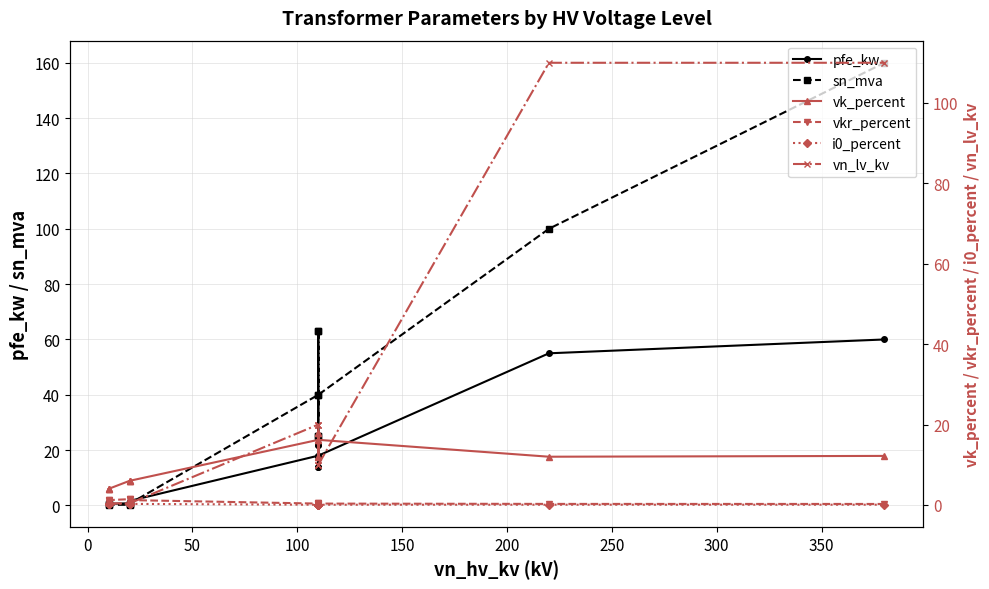

List the series in order of their peak value, lowest first.

i0_percent, vkr_percent, vk_percent, pfe_kw, vn_lv_kv, sn_mva